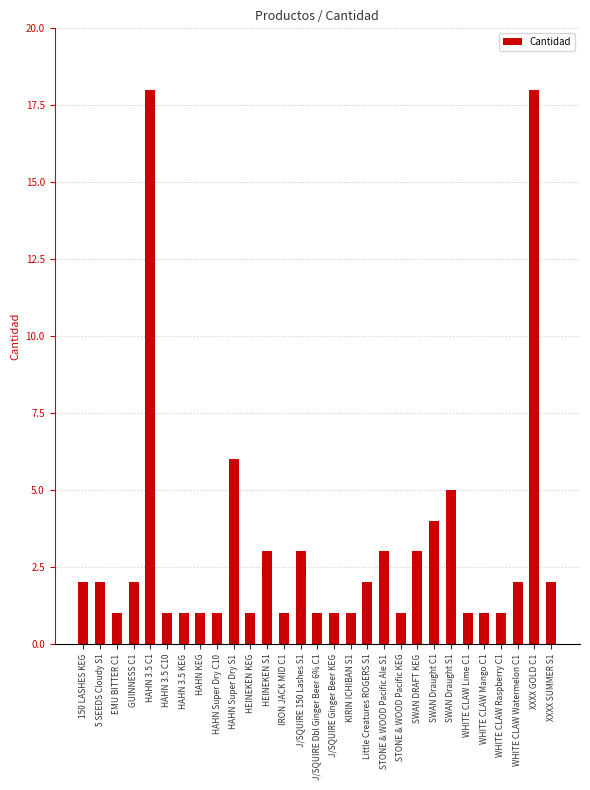

What is the sum of the values at WHITE CLAW Lime C1 and J/SQUIRE Dbl Ginger Beer 6% C1?

2